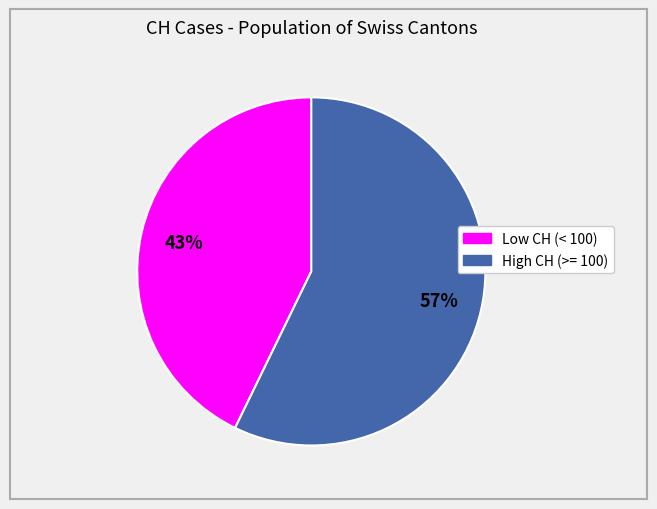

To the nearest percent, what is the average slice percentage?

50%